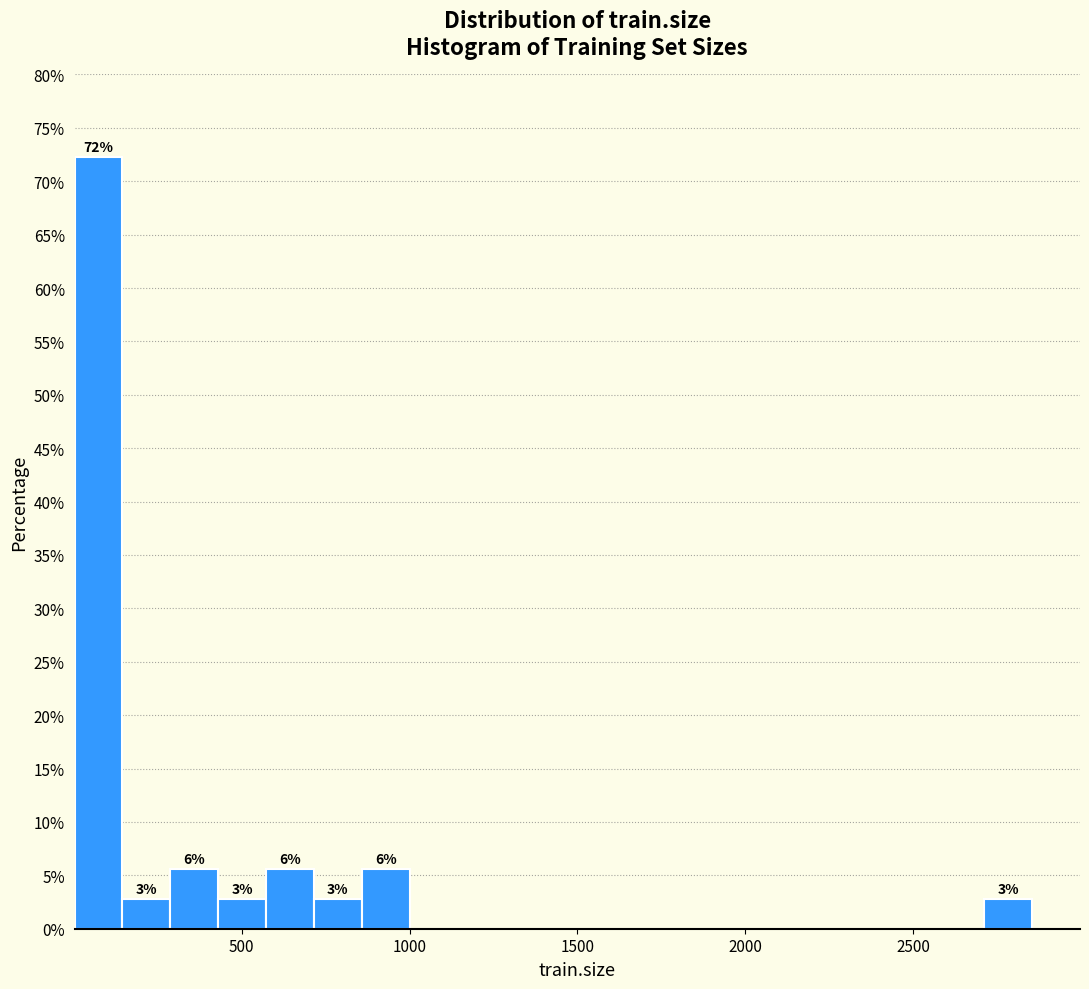

Read against the x-axis, roughly where is the centre of the tallest bar?

50